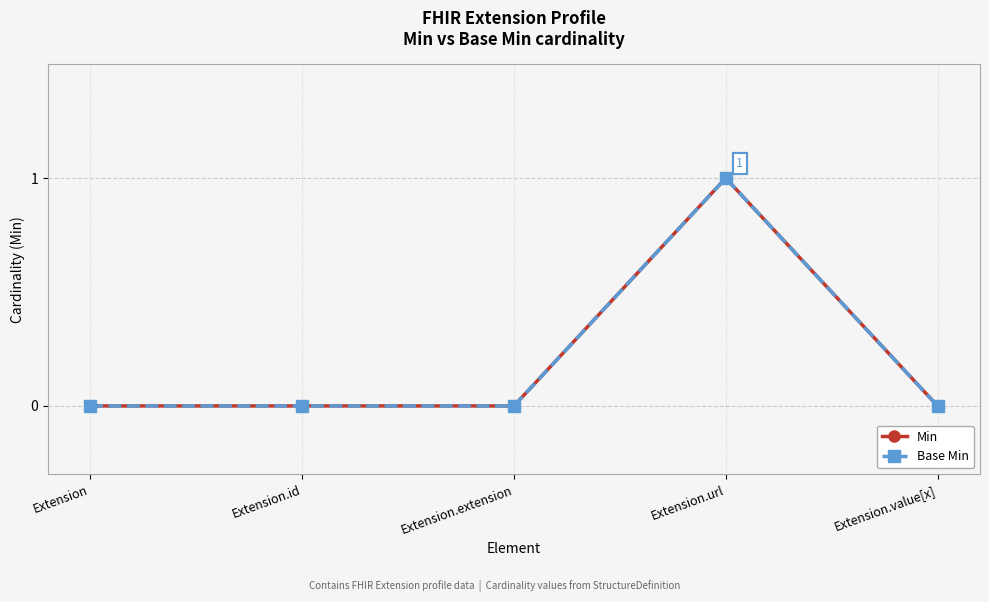

Does the chart have visible grid lines?

Yes